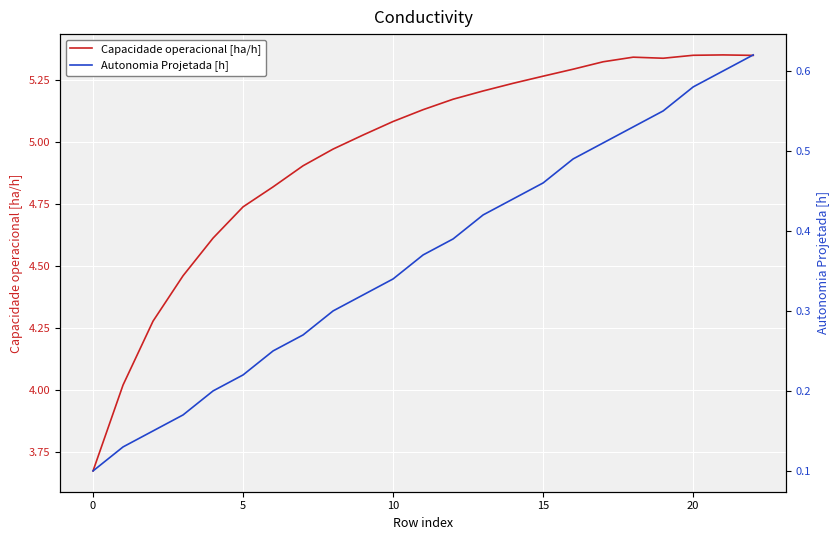

The Autonomia Projetada [h] series shows 0.5 at 18. True or false?

True